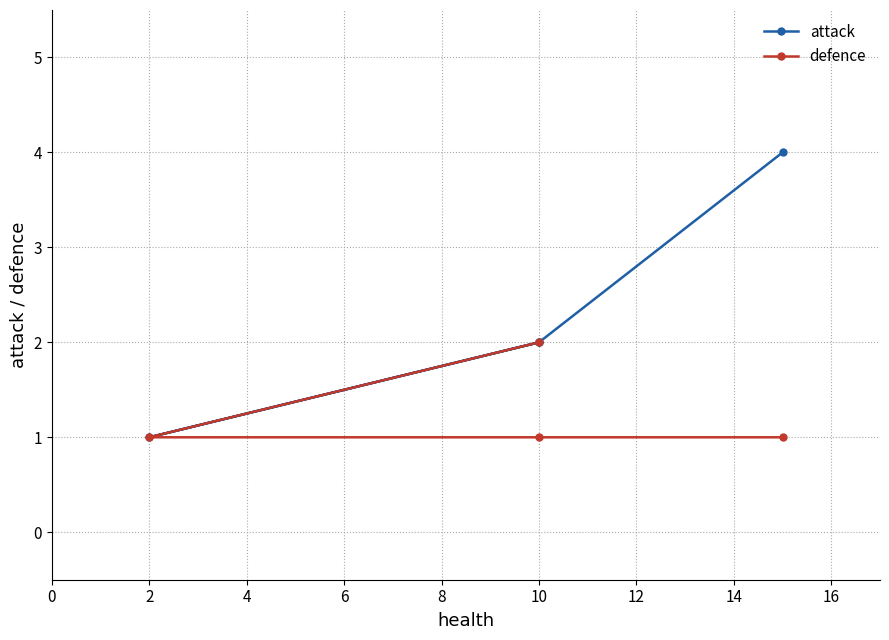

How many lines are shown in the chart?

2